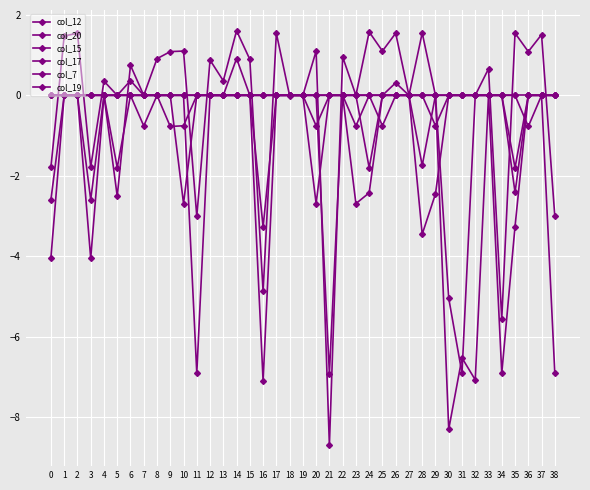

After their last crossing, which series has the higher values: col_19 or col_20?

col_20